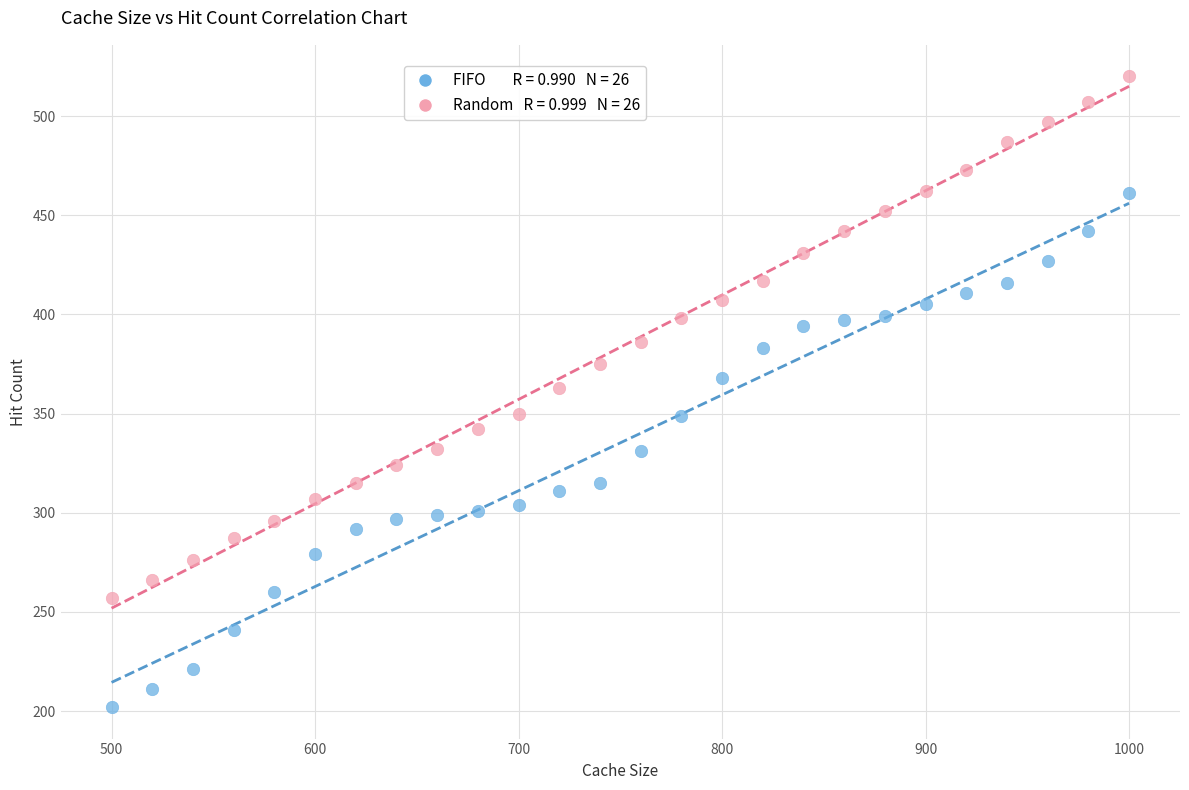

How many points are shown in the scatter plot?

52